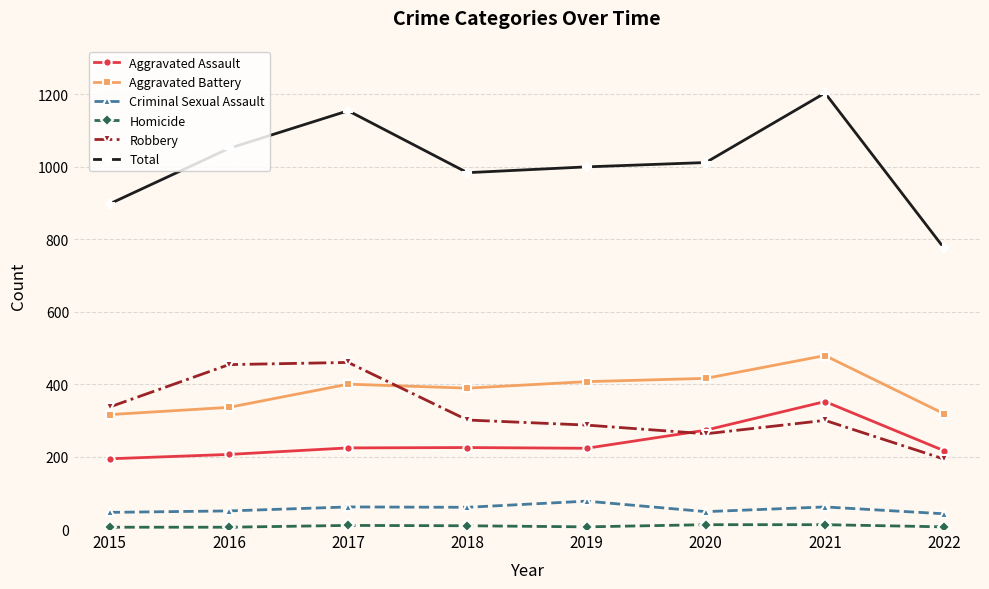

How many data points in Aggravated Assault are less than 224?

4